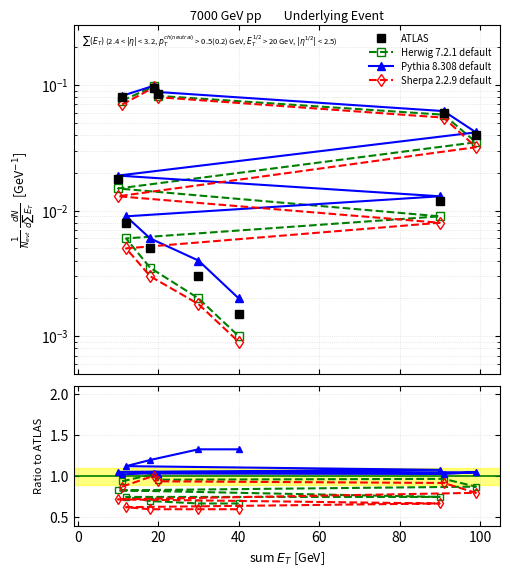

What are all the series names shown in the legend?

ATLAS, Herwig 7.2.1 default, Pythia 8.308 default, Sherpa 2.2.9 default